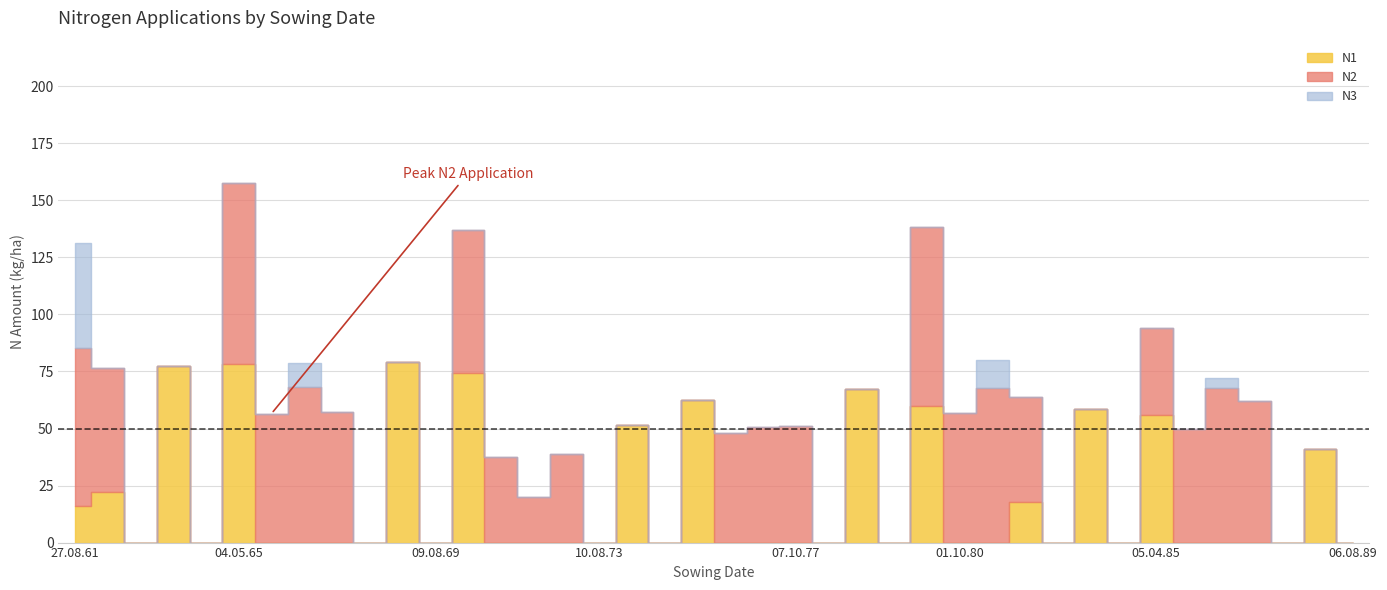

Which series changed the most between 19.08.74 and 16.08.76?

N2